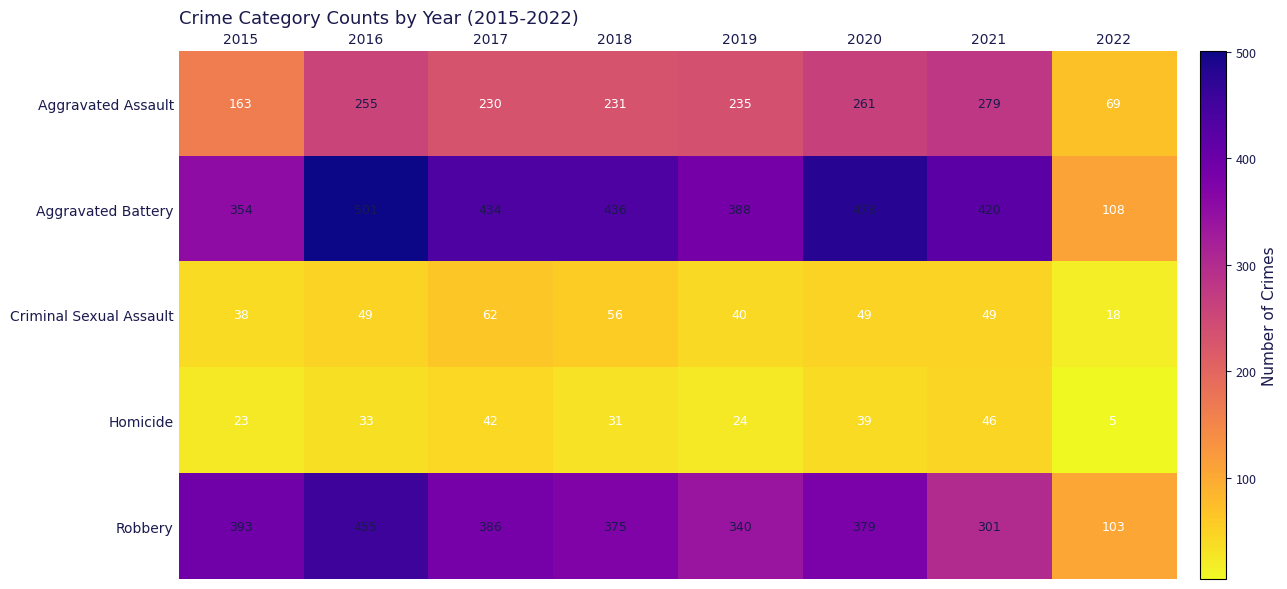

What is the total value across all series at 2016?

1293